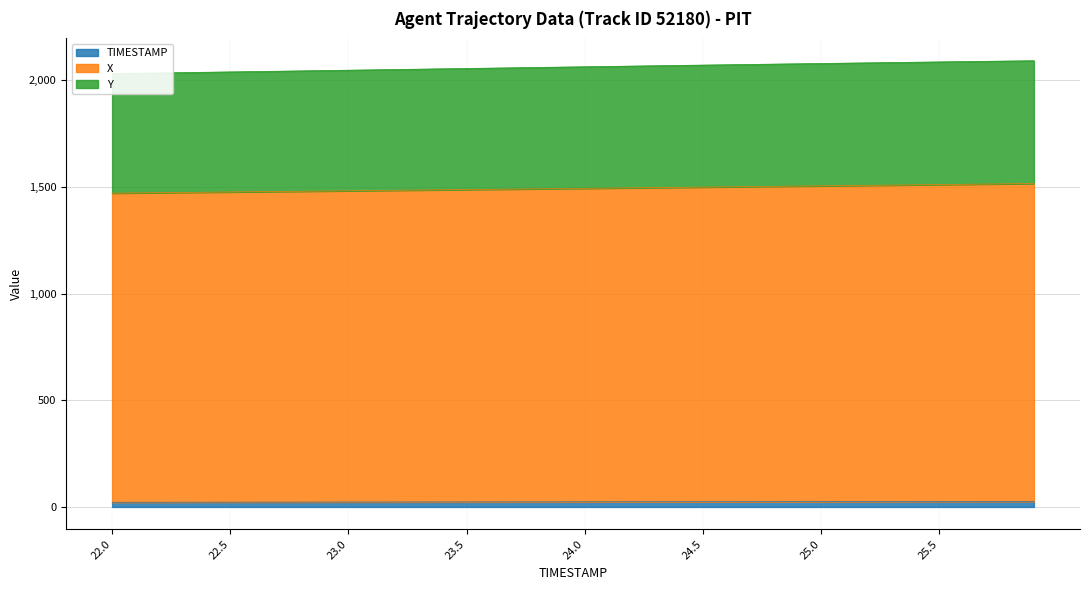

What is the label of the 20th point from the left?

23.9